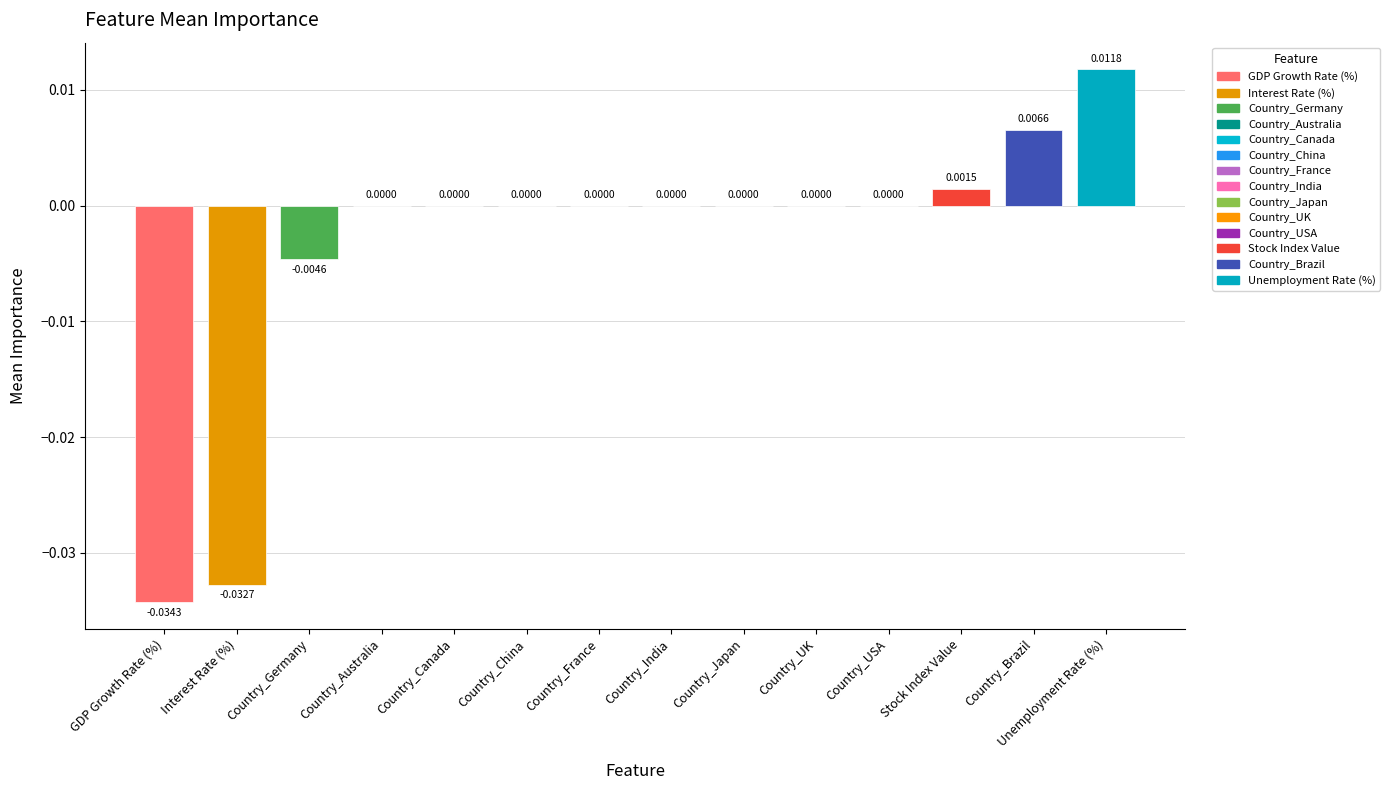

Which has a higher value, GDP Growth Rate (%) or Country_USA?

Country_USA